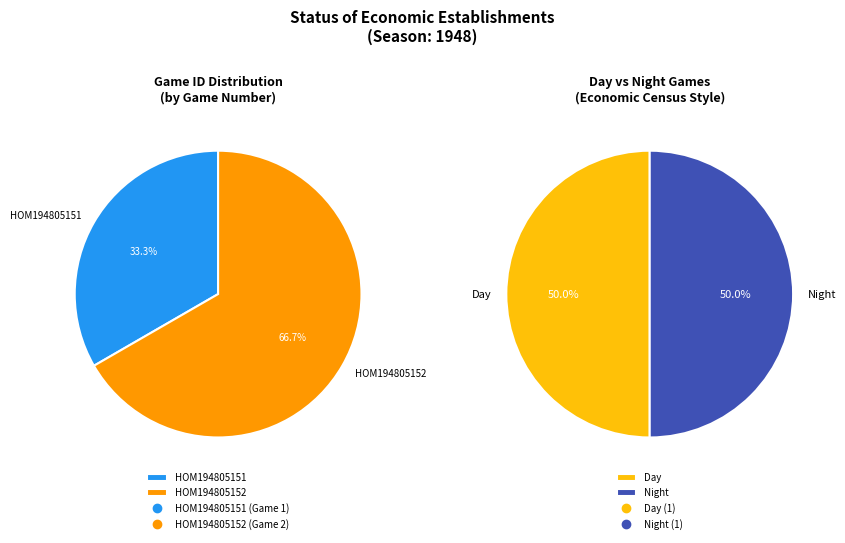

How many slices are in this pie chart?

2